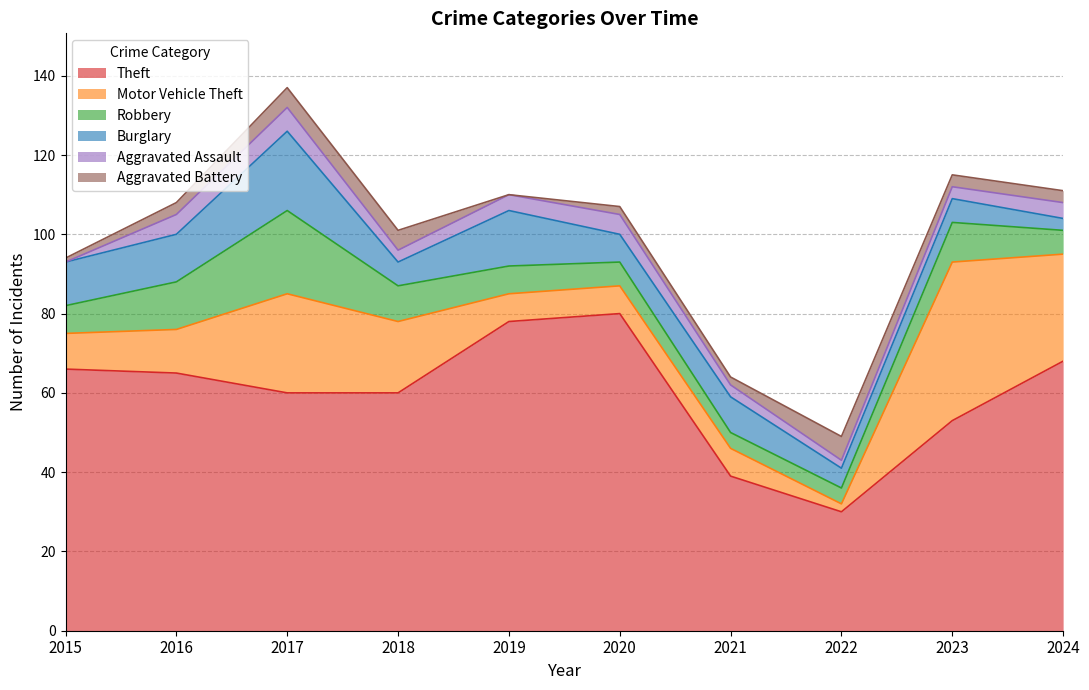

Where is Aggravated Battery nearest to the value 3?

2016